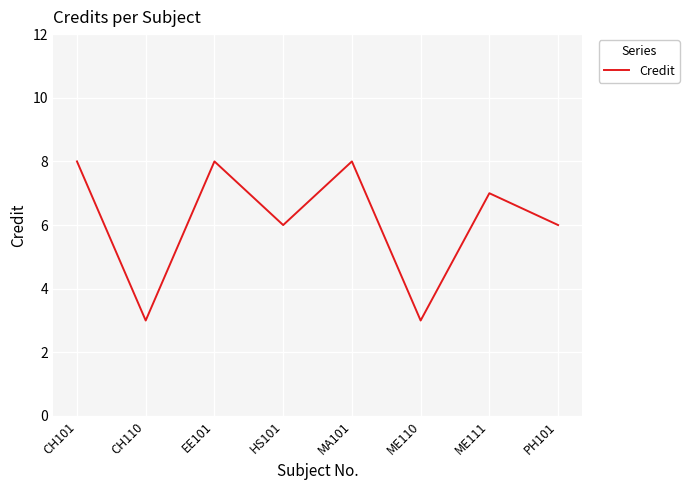

Read the value at CH110.

3